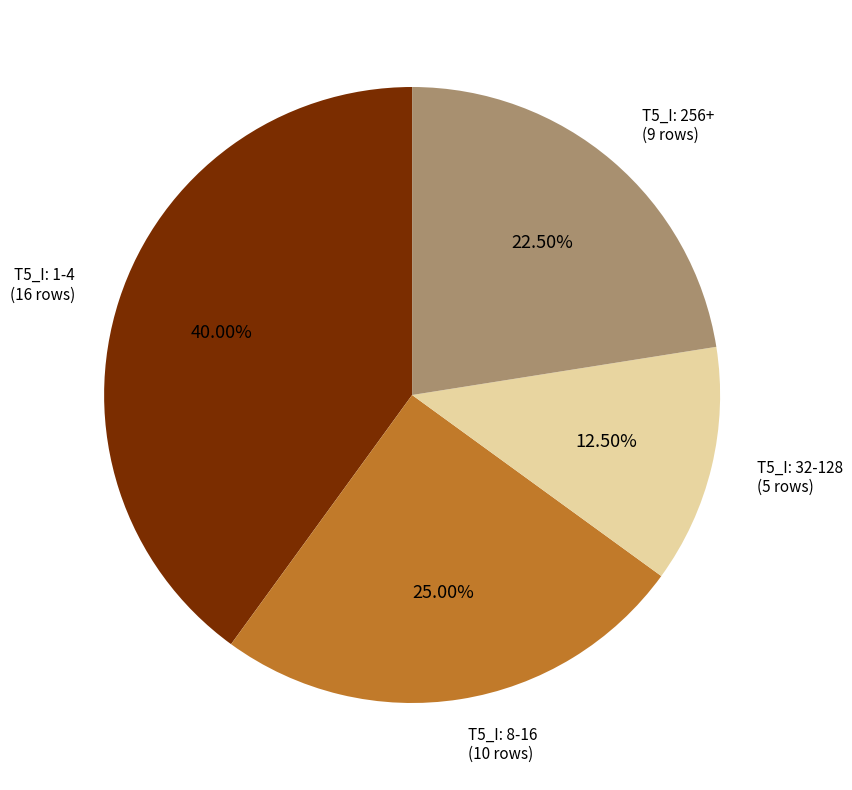

Is there a majority slice in this chart?

No